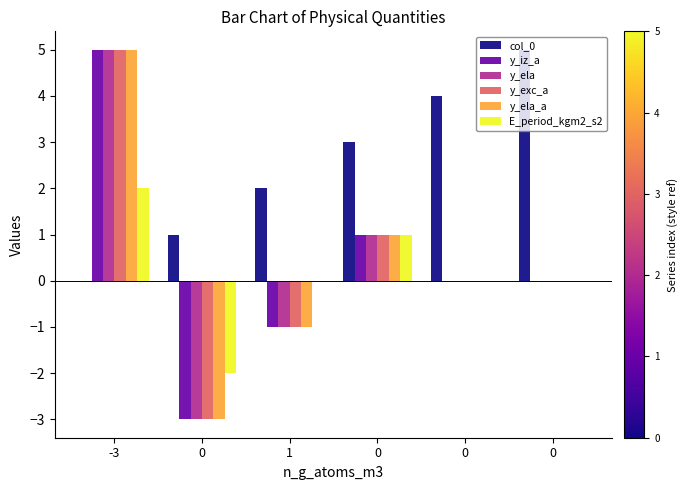

How many data points does each series have?

6